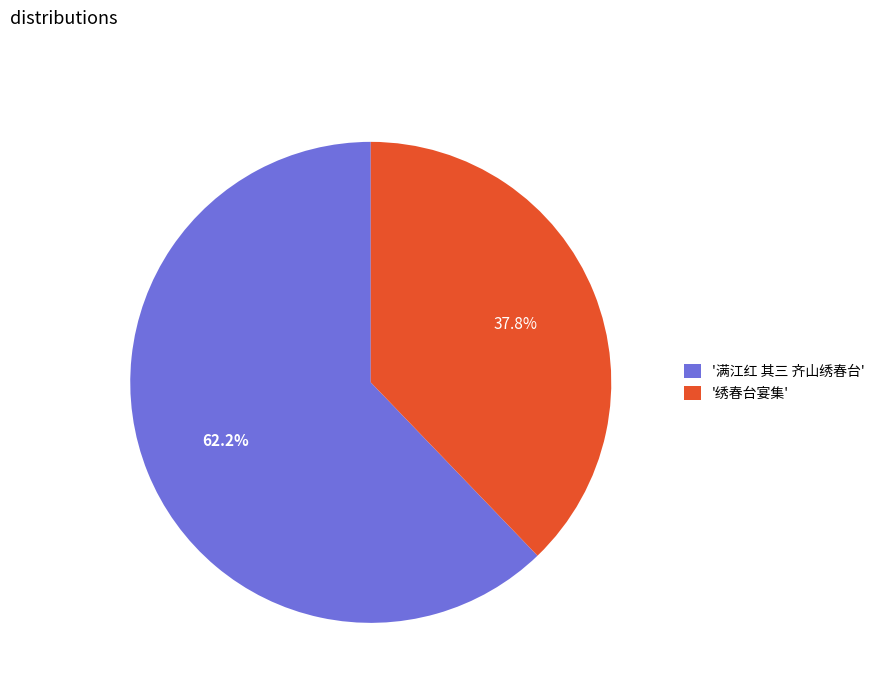

Do '满江红 其三 齐山绣春台' and '绣春台宴集' together represent more than half of the pie?

Yes